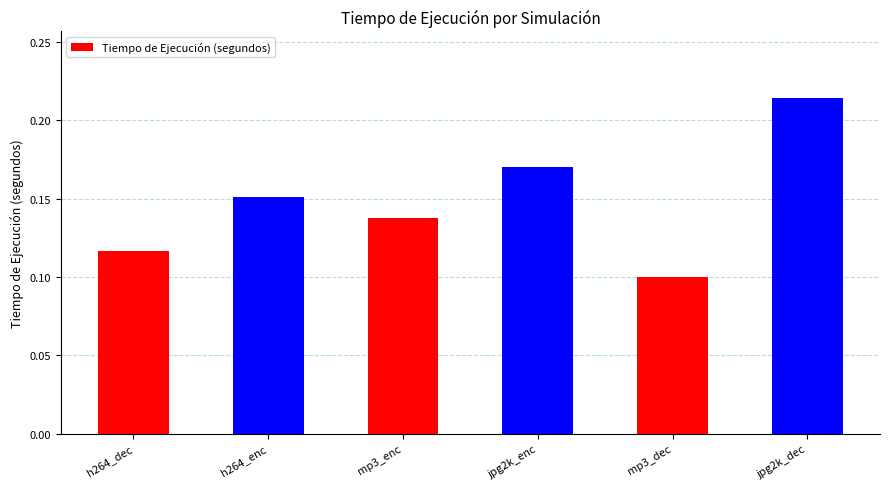

What is the sum of all values?

0.9